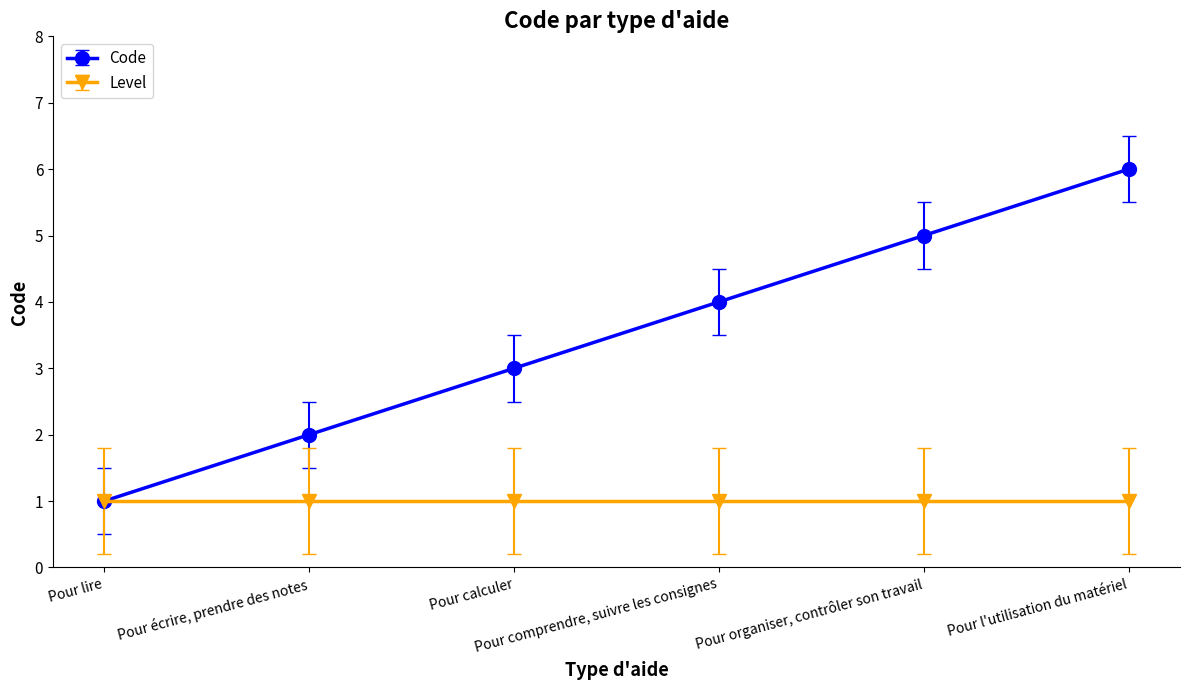

How many distinct data groups are displayed?

2